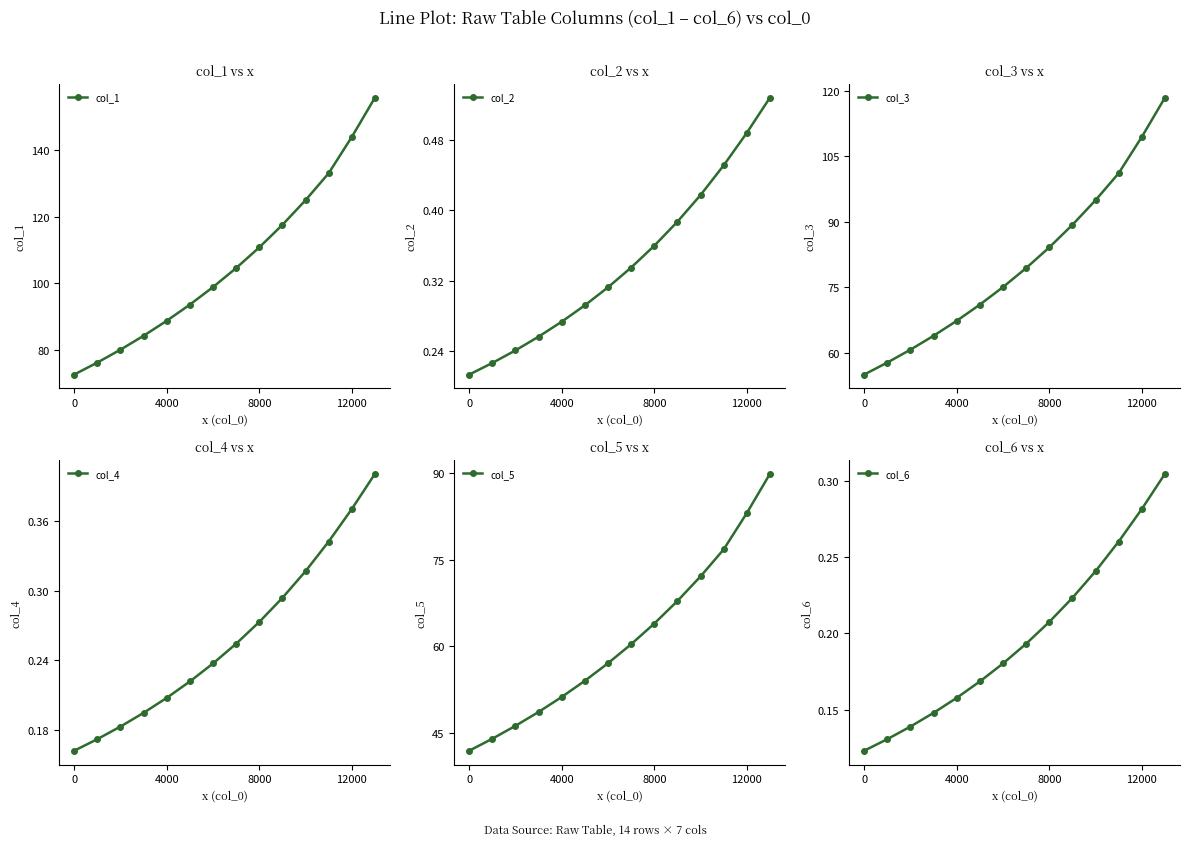

What are all the series names shown in the legend?

col_1, col_2, col_3, col_4, col_5, col_6